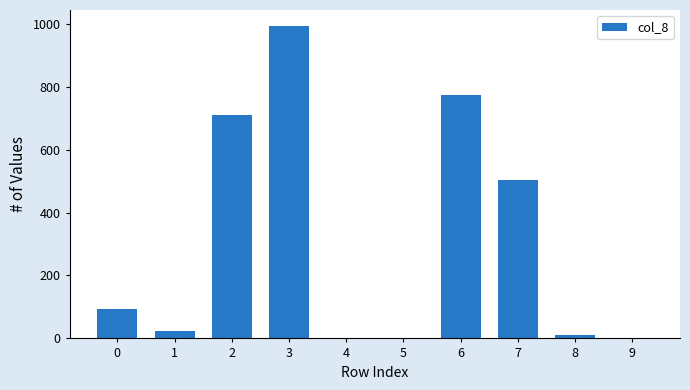

What is the sum of the values at 4 and 6?

772